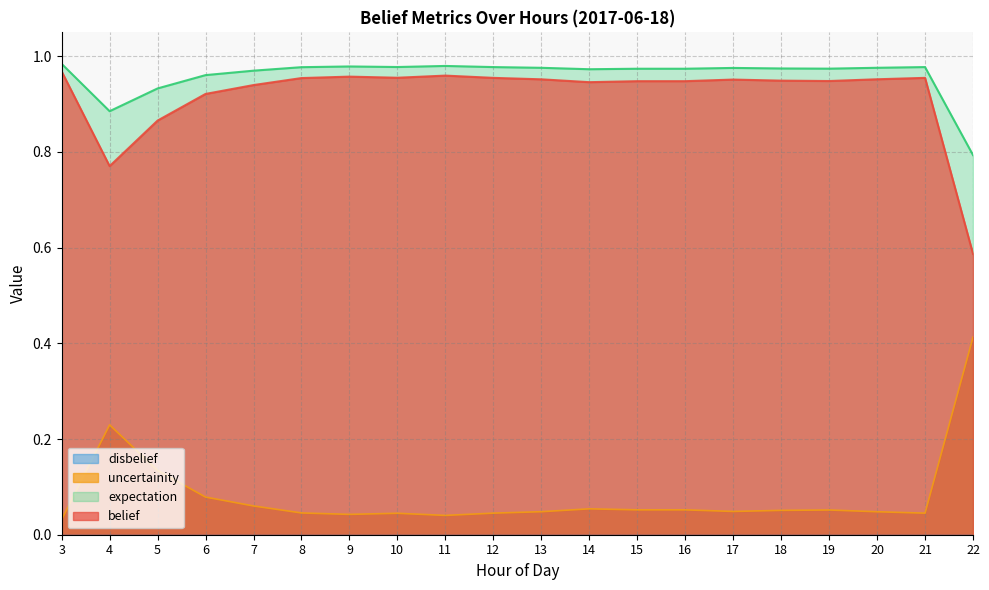

At which label does belief reach its minimum?

22